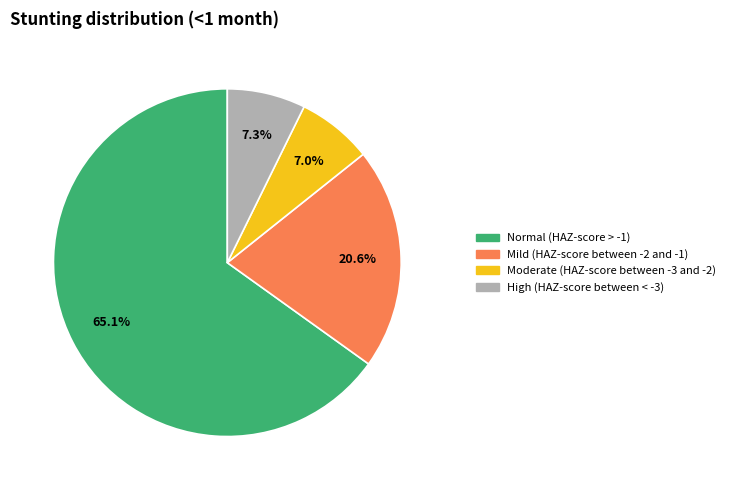

How much of the chart is everything except Normal (HAZ-score > -1)?

34.9%